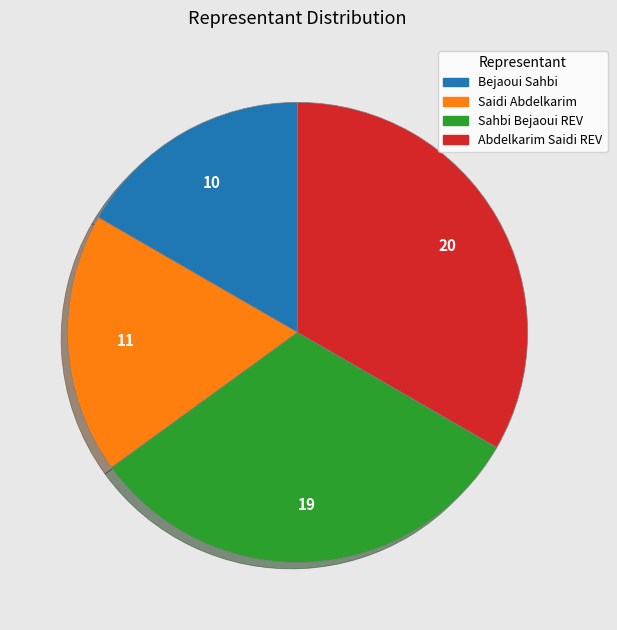

Do Bejaoui Sahbi and Sahbi Bejaoui REV together represent more than half of the pie?

No